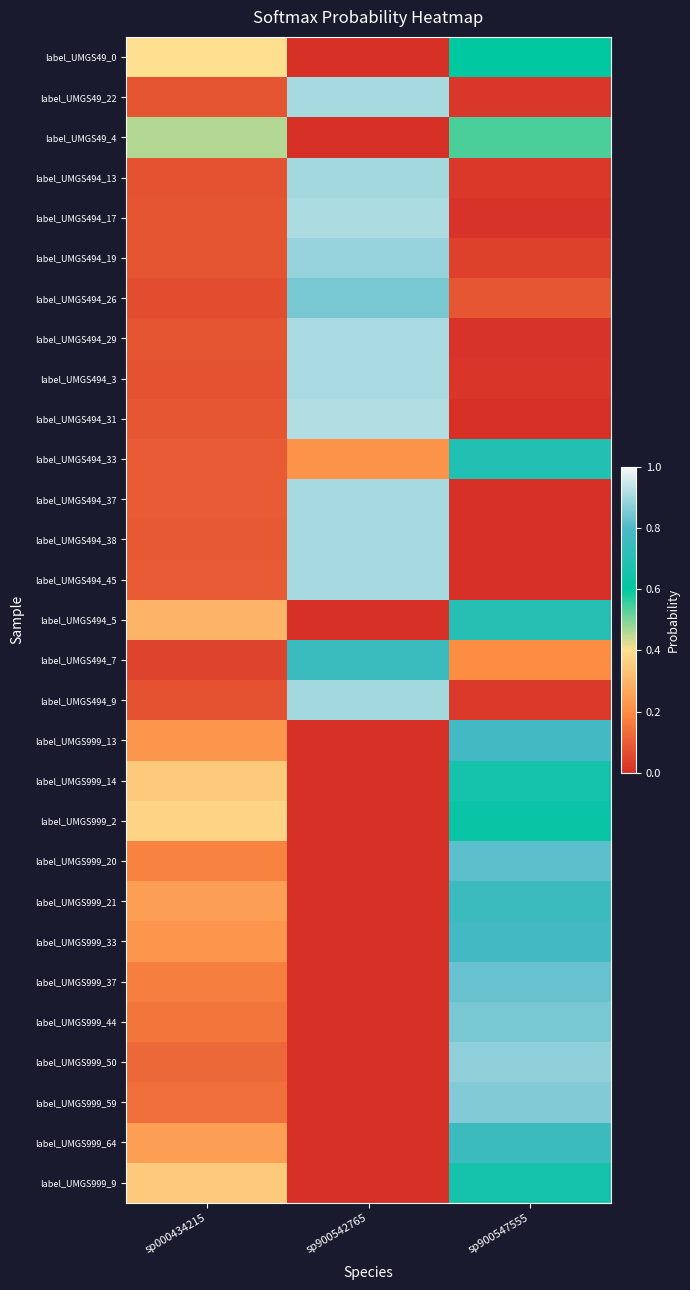

What is the spread (max minus min) of values at sp900542765?

0.9